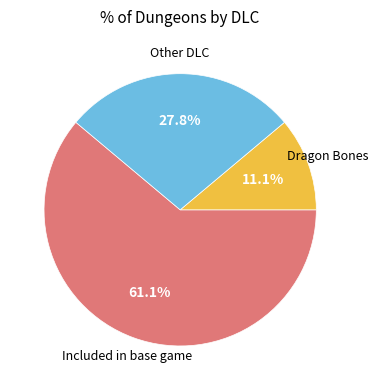

Is there any slice that represents more than half of the pie?

Yes